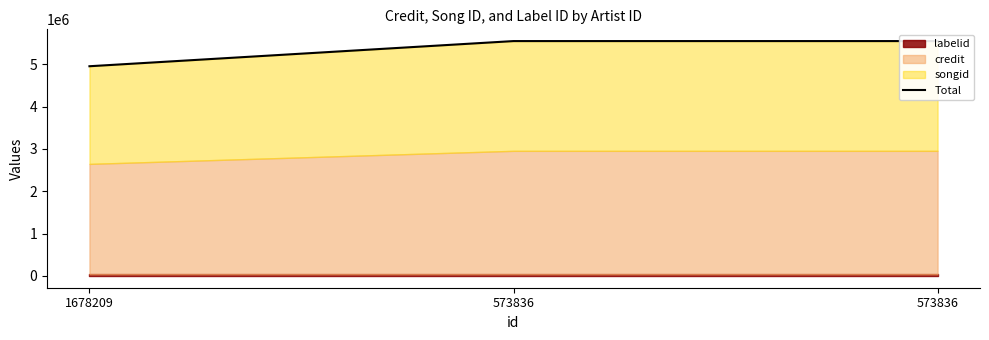

How many lines are shown in the chart?

1